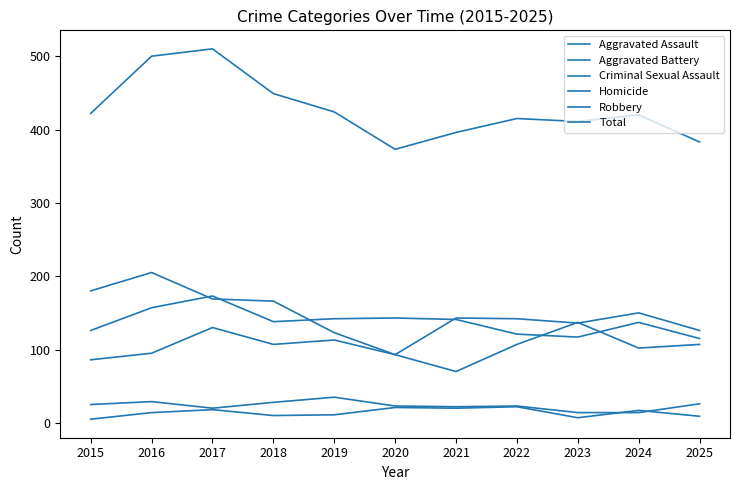

Does the chart display data point markers on the line(s)?

No